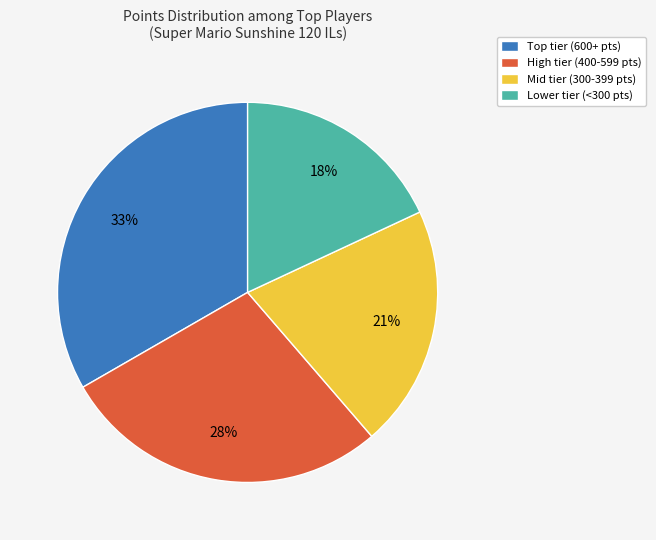

Combined, do Lower tier (<300 pts) and High tier (400-599 pts) account for over 50%?

No